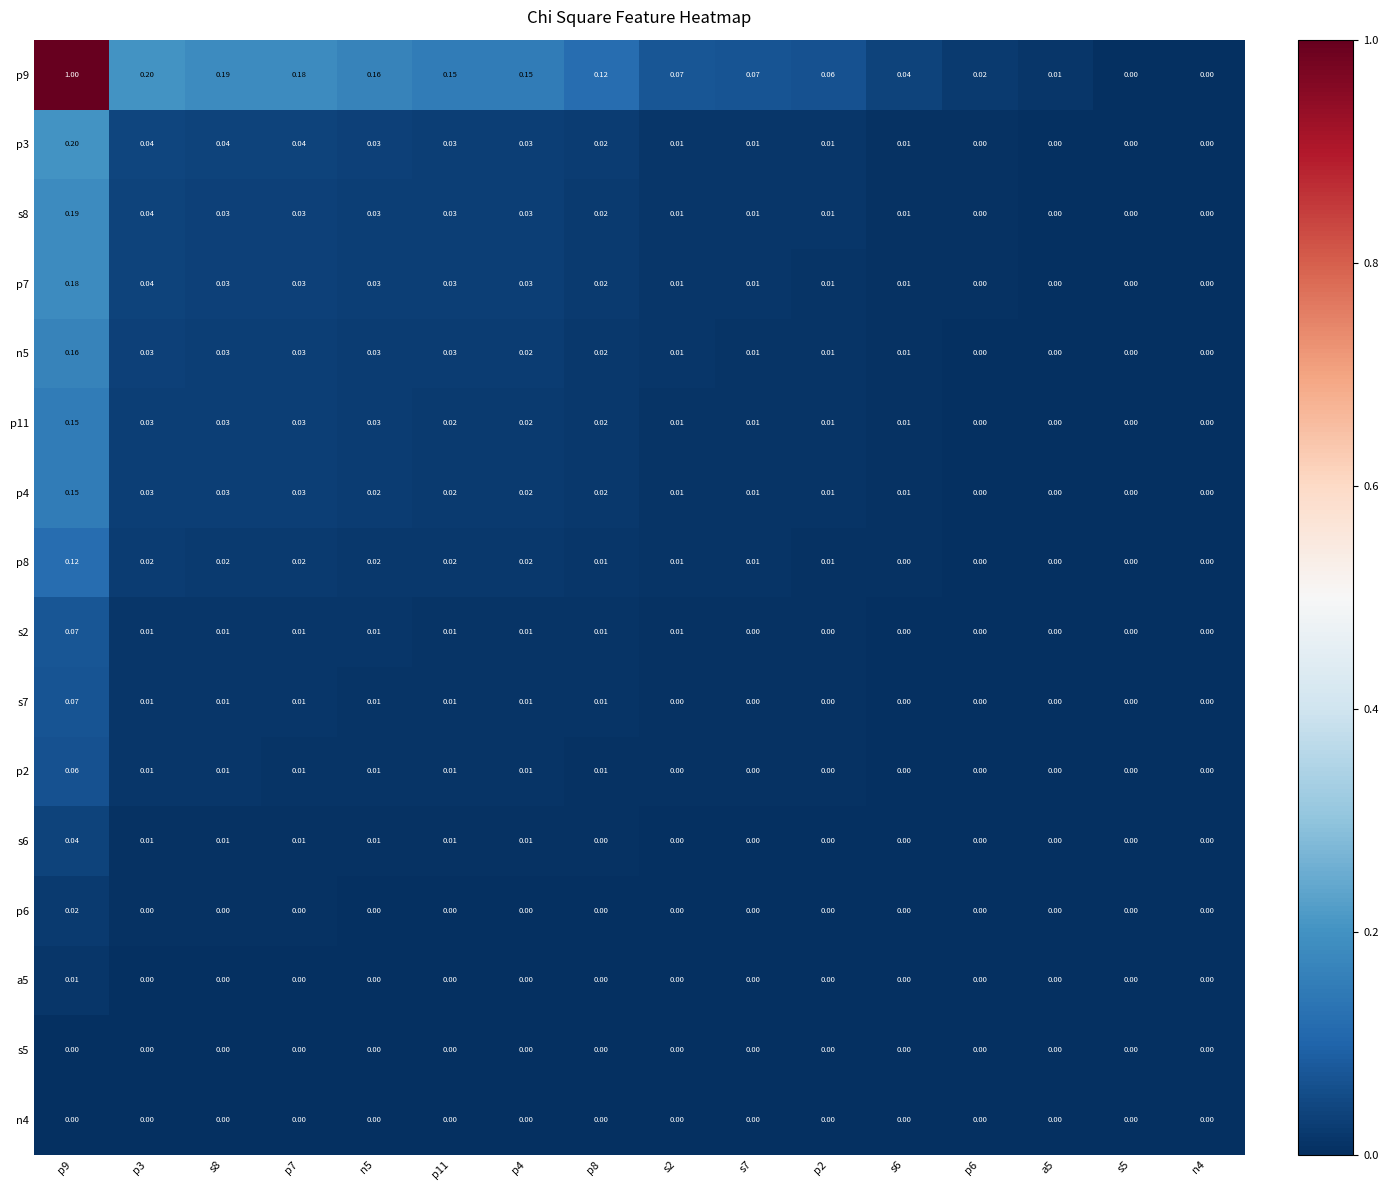

Is the value of p8 at p4 greater than the value of n4 at s7?

Yes